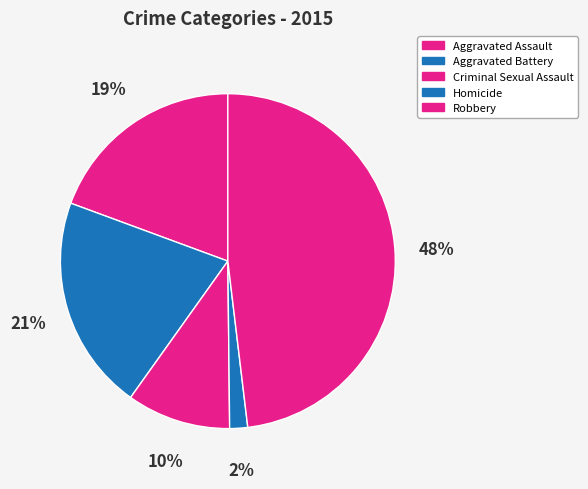

True or false: Criminal Sexual Assault accounts for 4% of the total.

False